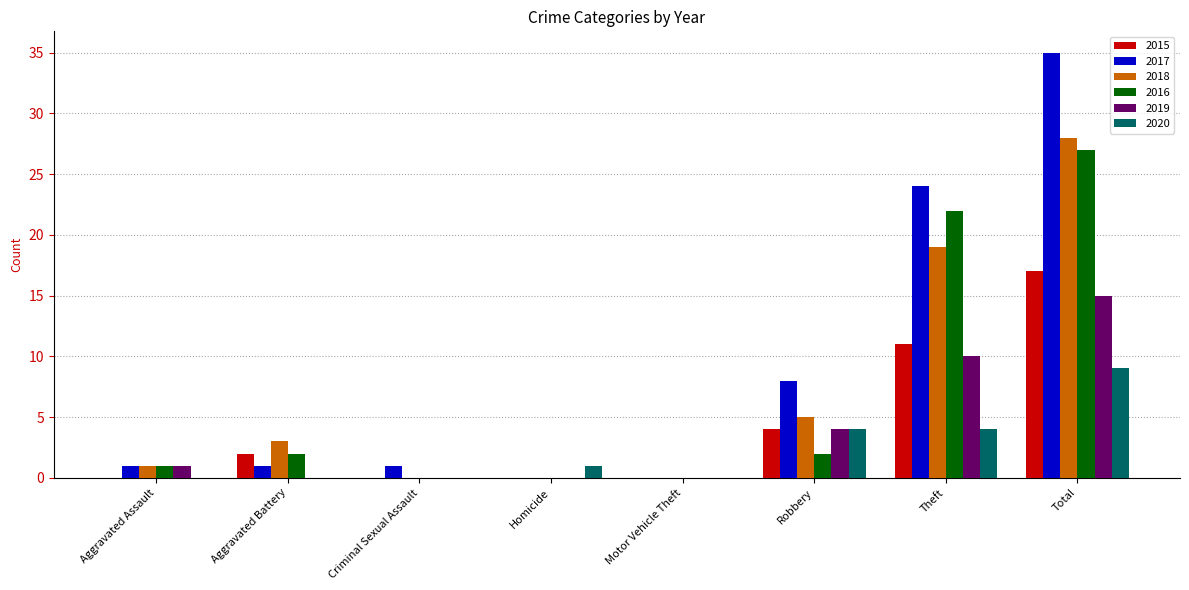

Is it true that 2019 equals 4 at Total?

False